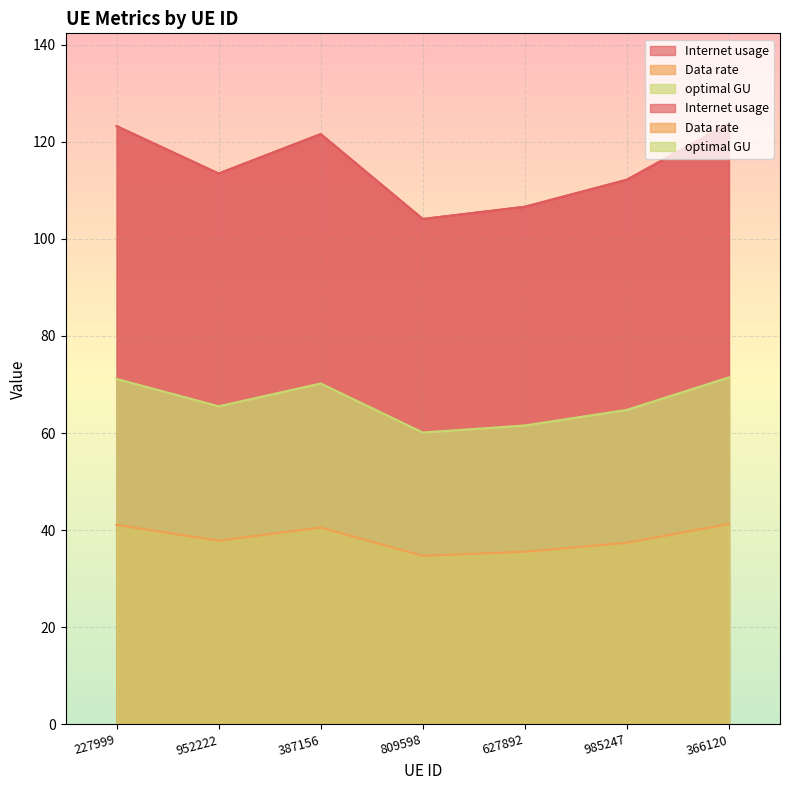

Is it true that Internet usage equals 61.6 at 387156?

False